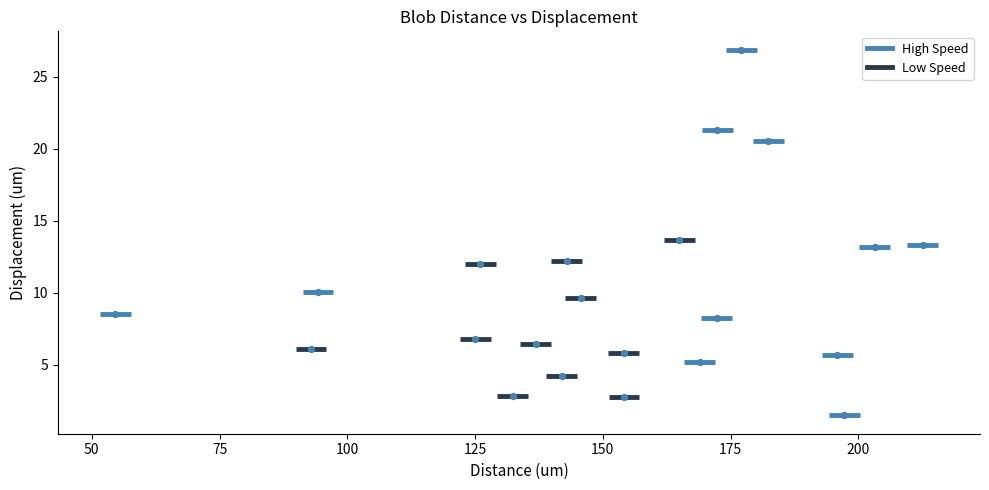

What Y value in the scatter plot is closest to 14?

13.7